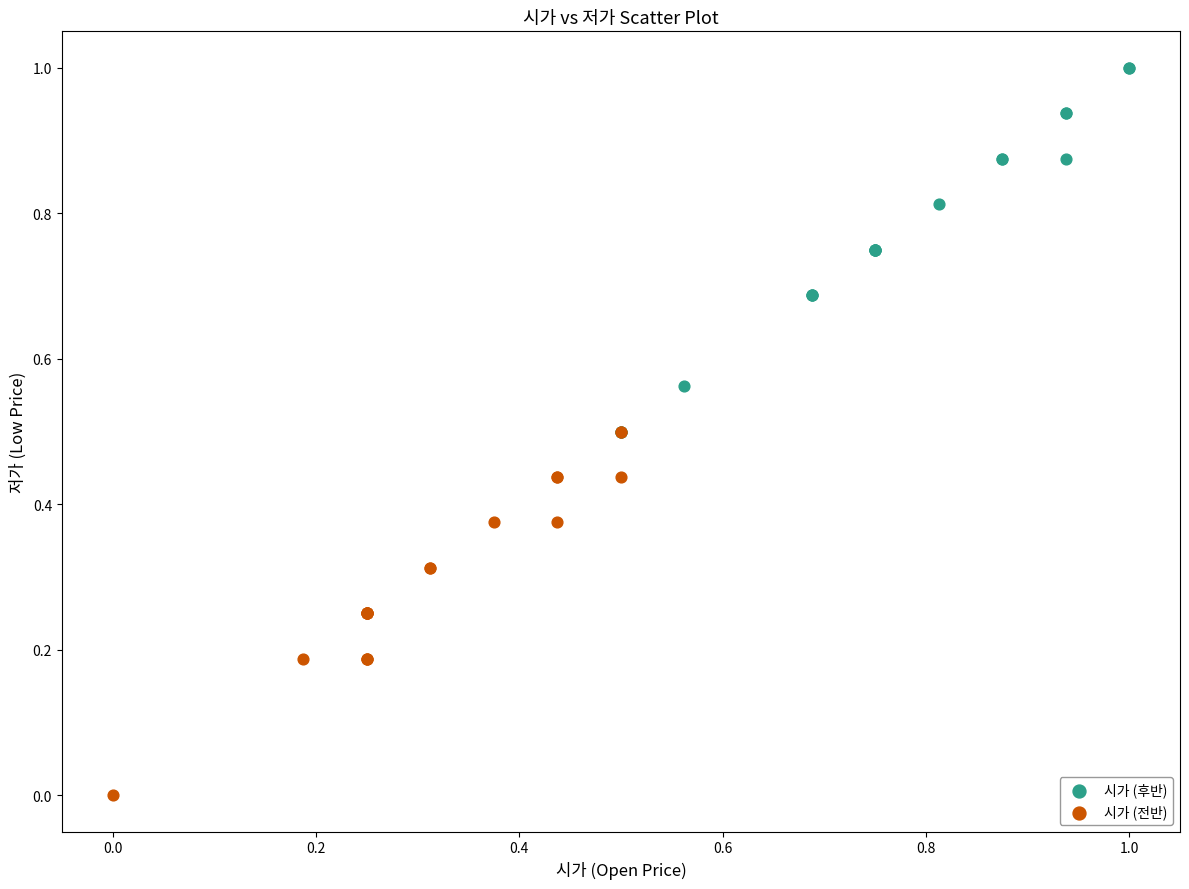

Which series contains the lowest Y value?

시가 (전반)